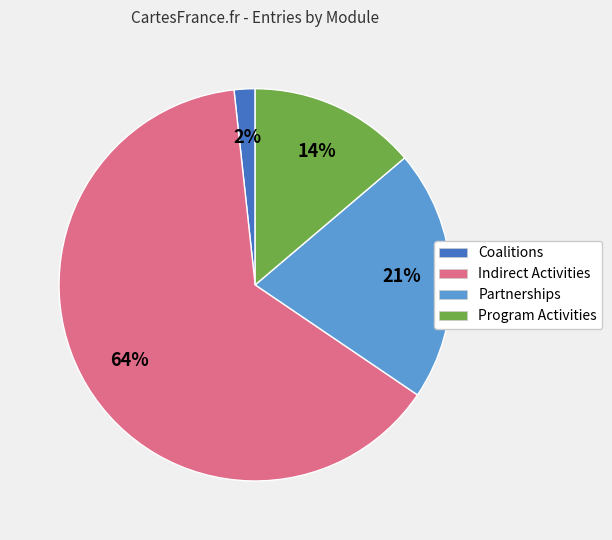

To the nearest percent, what is the average slice percentage?

25%